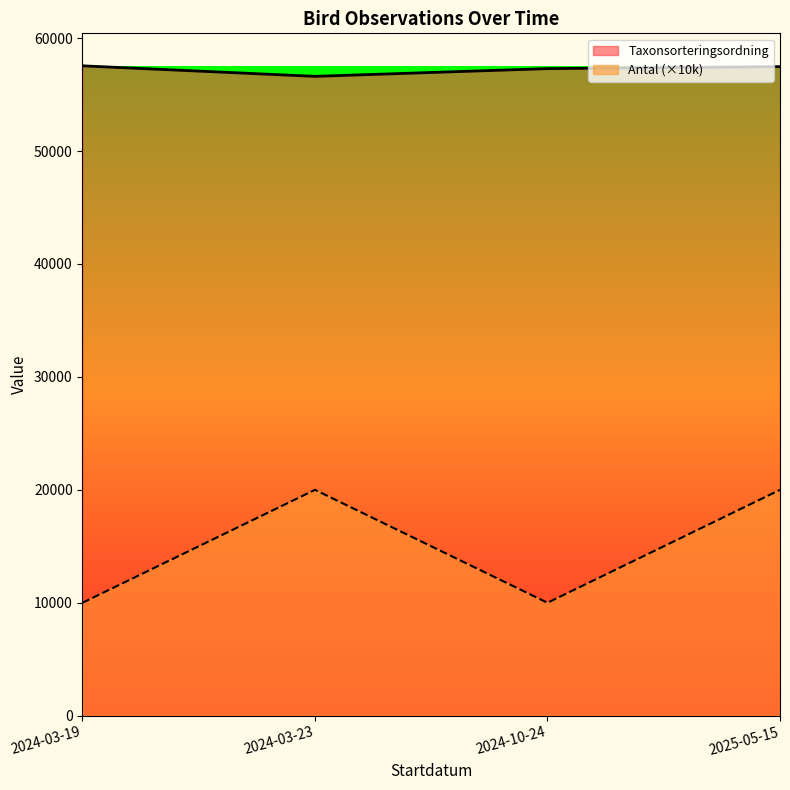

What is the difference between the maximum and minimum values in the Taxonsorteringsordning series?

933